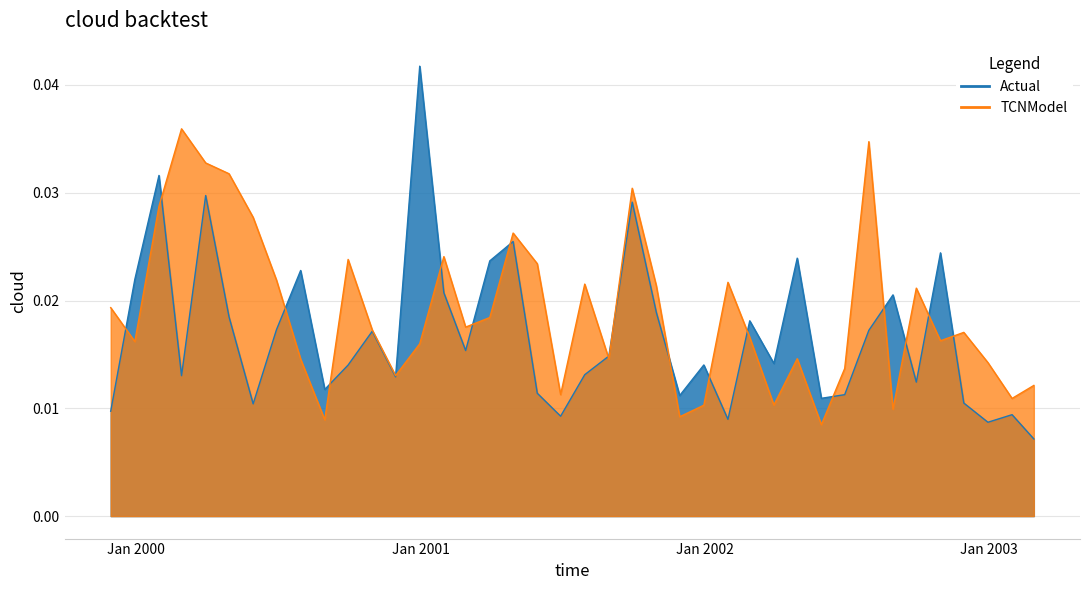

Does the chart have visible grid lines?

Yes